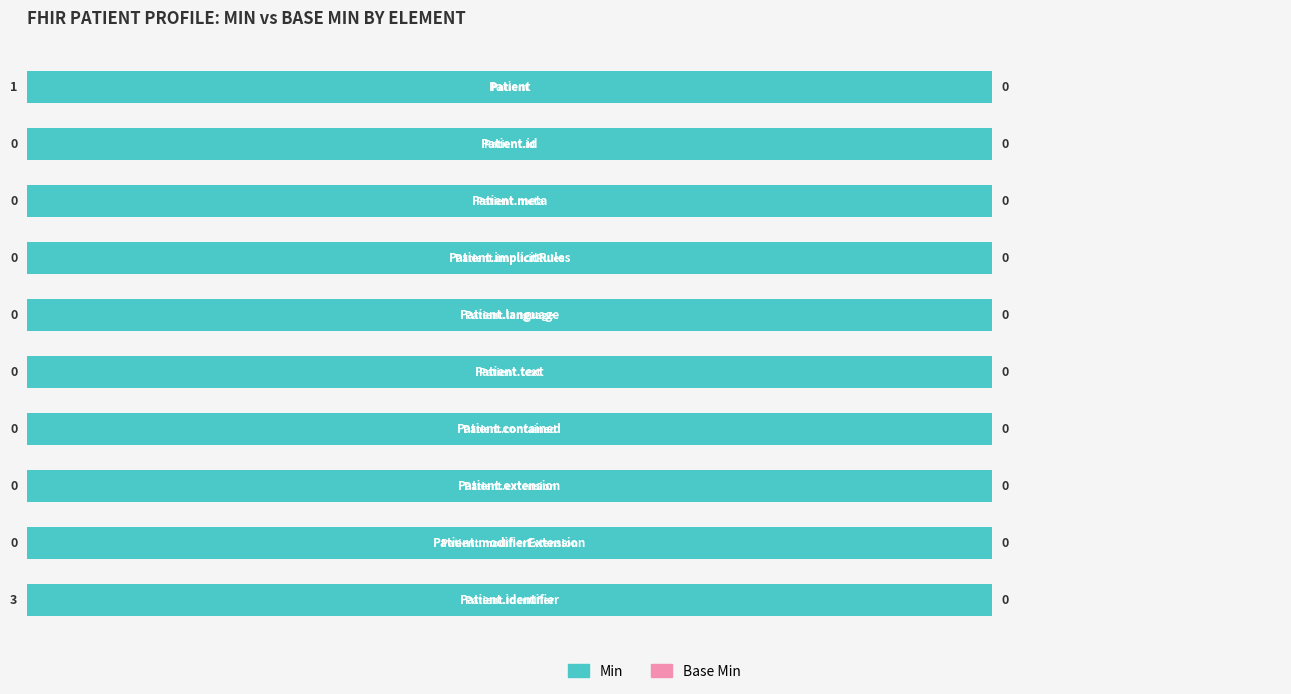

Reading left to right, extract all data points from this chart.

Min: Patient=1	Patient.id=0	Patient.meta=0	Patient.implicitRules=0	Patient.language=0	Patient.text=0	Patient.contained=0	Patient.extension=0	Patient.modifierExtension=0	Patient.identifier=3
Base Min: Patient=0	Patient.id=0	Patient.meta=0	Patient.implicitRules=0	Patient.language=0	Patient.text=0	Patient.contained=0	Patient.extension=0	Patient.modifierExtension=0	Patient.identifier=0